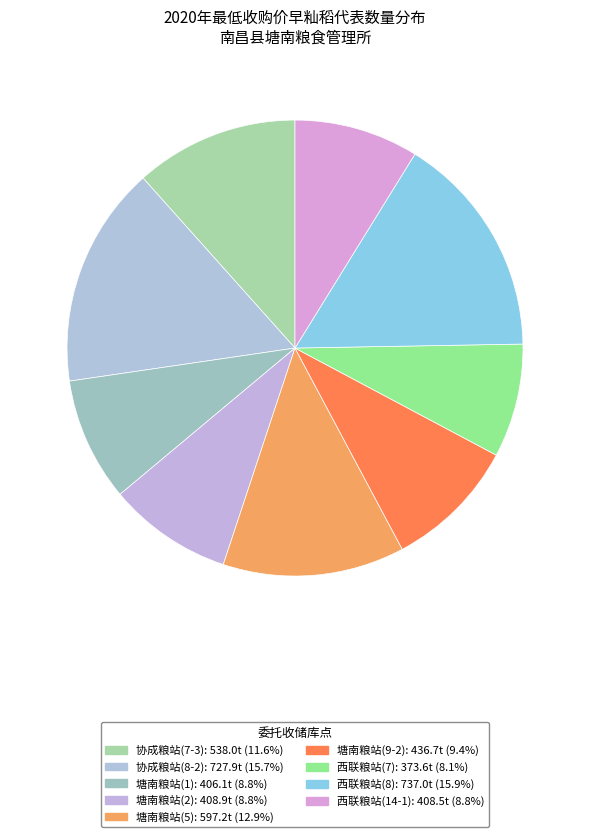

To the nearest percent, what is the combined percentage of 塘南粮站(2) and 塘南粮站(9-2)?

18%